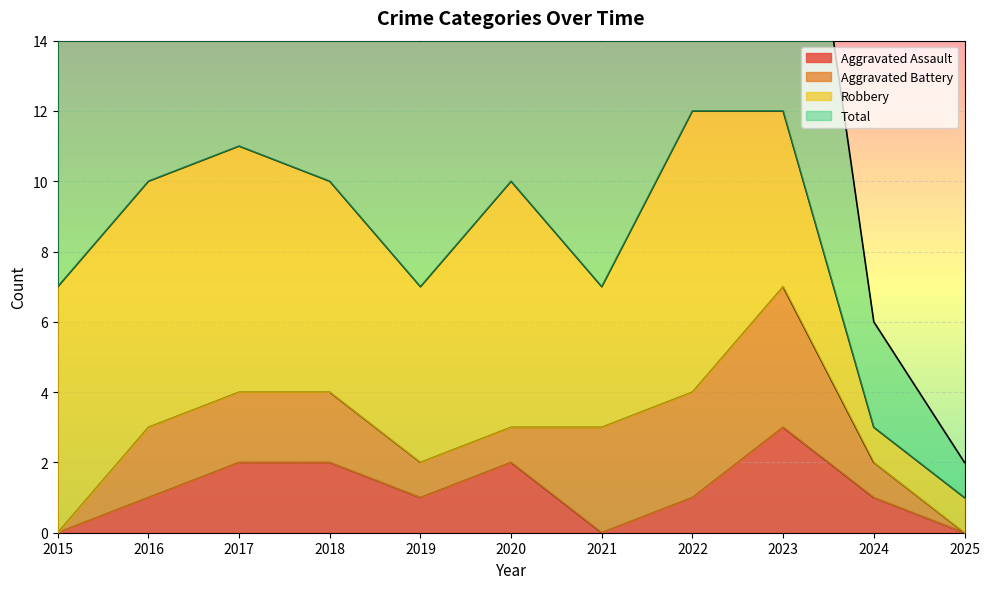

What is the sum of all Total values?

90